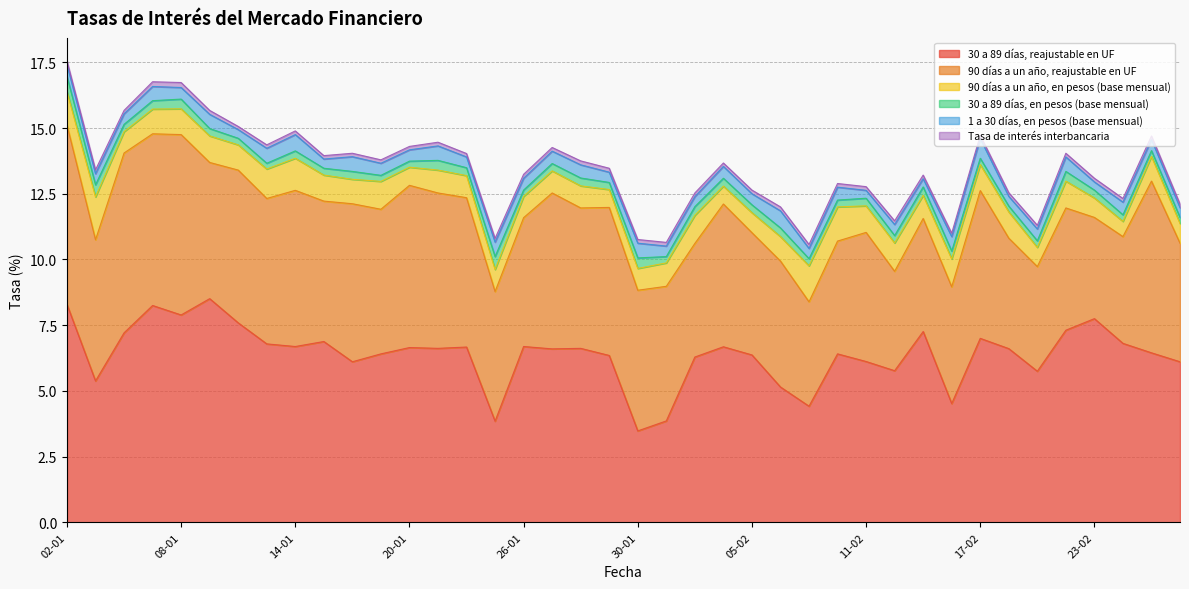

How many intersections are there between 90 días a un año, reajustable en UF and 30 a 89 días, reajustable en UF?

6